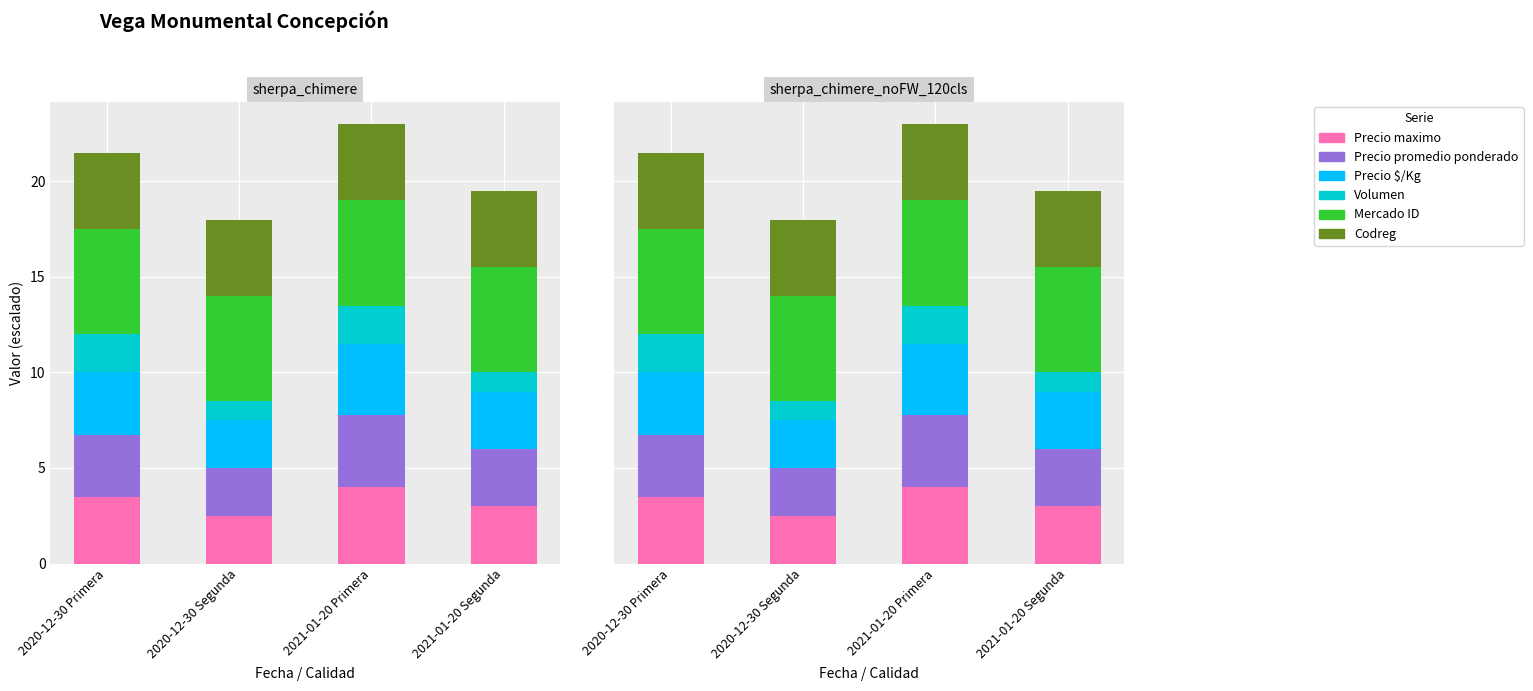

List the labels in order of Codreg value, largest first.

2020-12-30 Primera, 2020-12-30 Segunda, 2021-01-20 Primera, 2021-01-20 Segunda